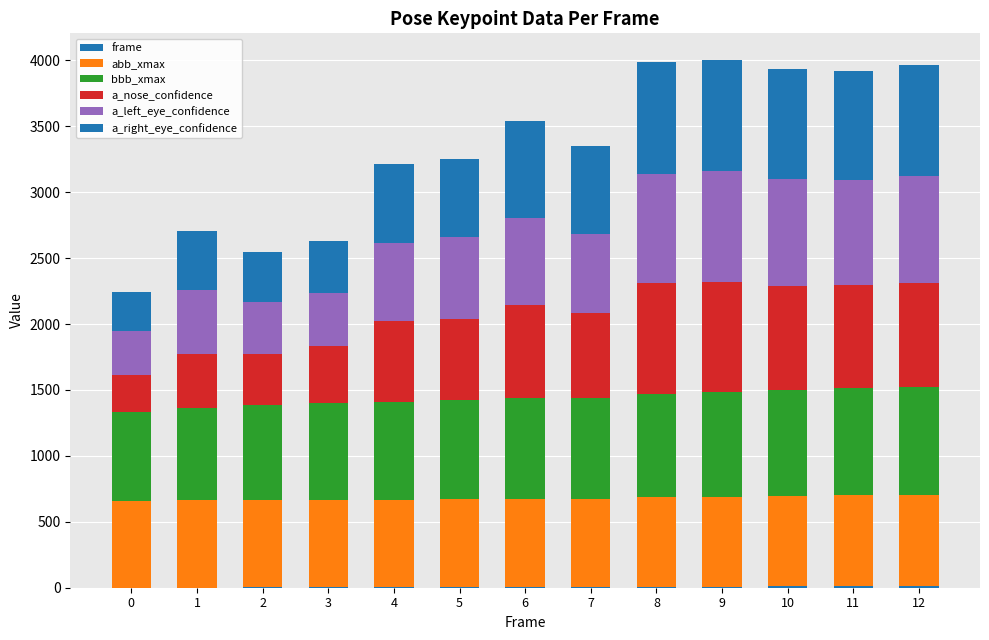

True or false: bbb_xmax has a value of 671.0 at 0.

True